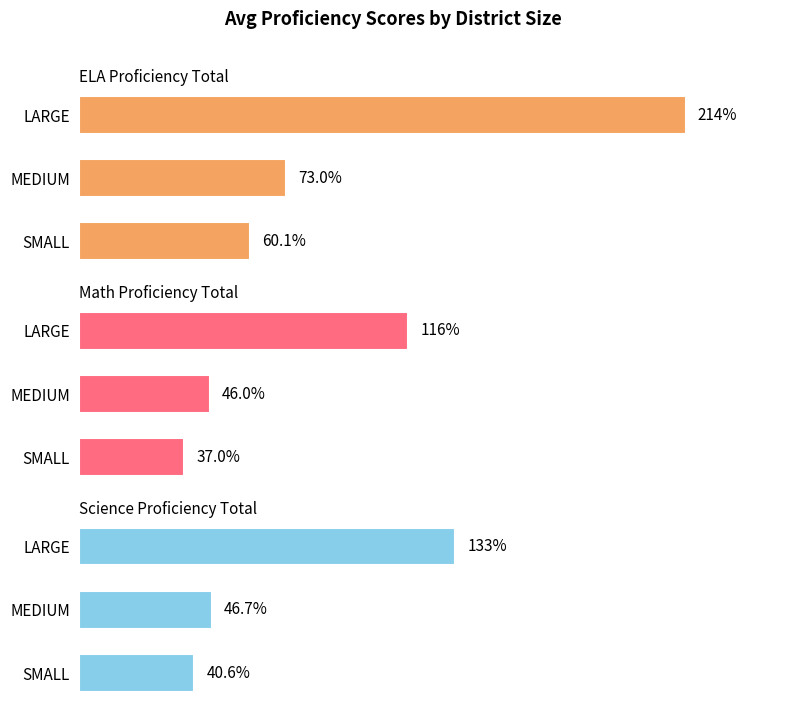

Which series changed the most between SMALL and LARGE?

ELA Proficiency Total